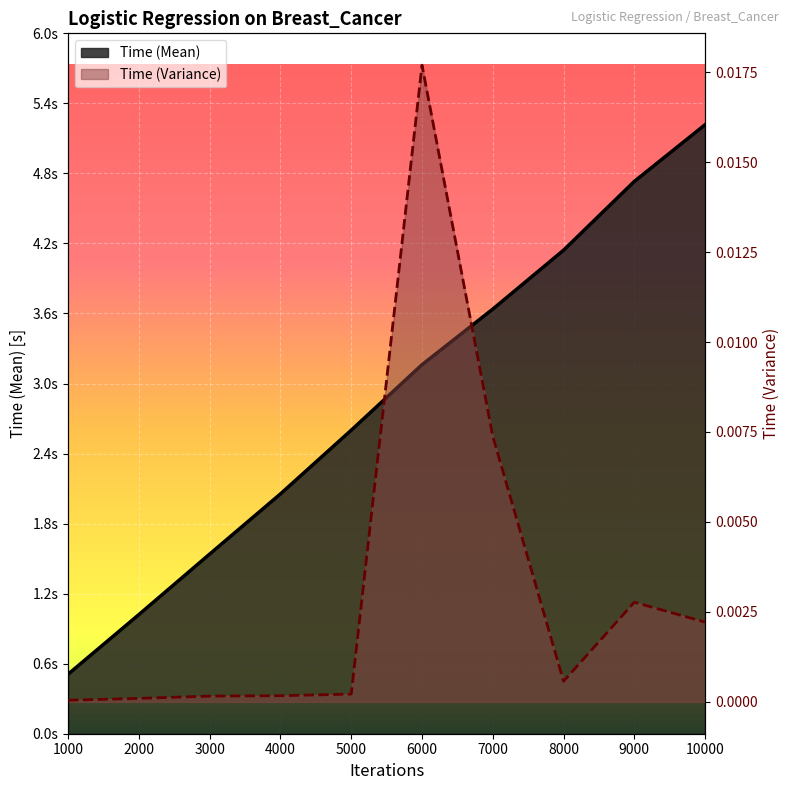

At which category is the sum across all series the highest?

10000